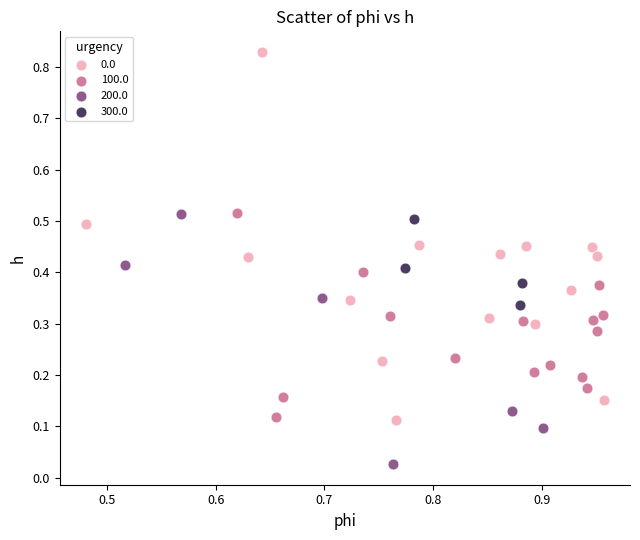

Which series contains the lowest Y value?

200.0